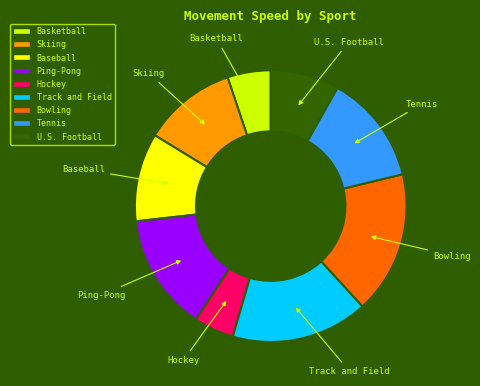

Is the sum of Bowling and Baseball greater than half?

No